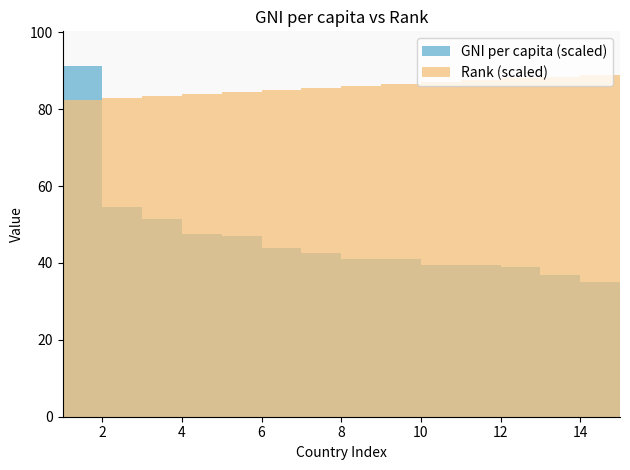

True or false: GNI per capita (scaled) has a value of 10.0 at 6.

False